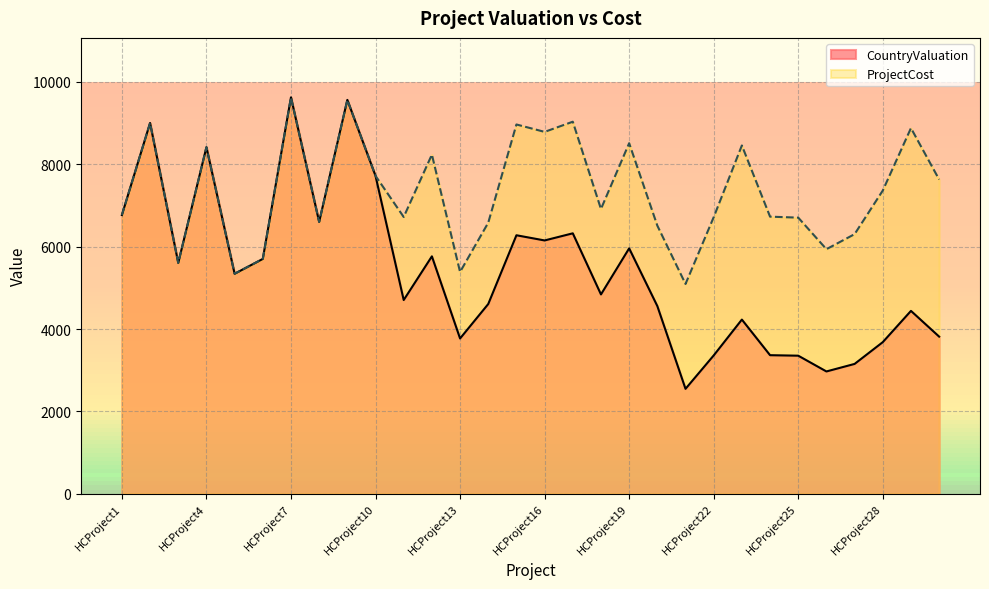

Read the CountryValuation value at HCProject18.

4840